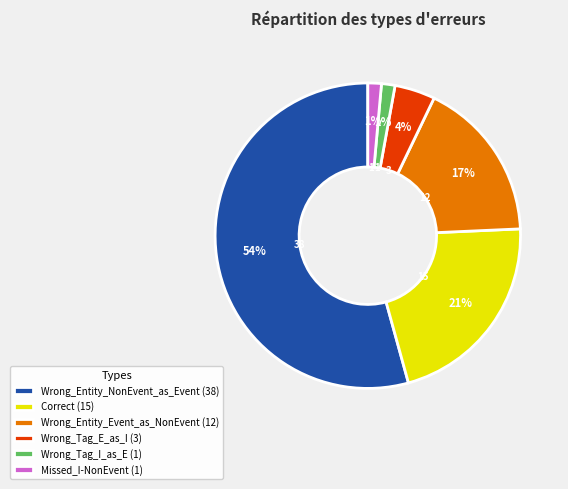

Which slice is the largest?

Wrong_Entity_NonEvent_as_Event